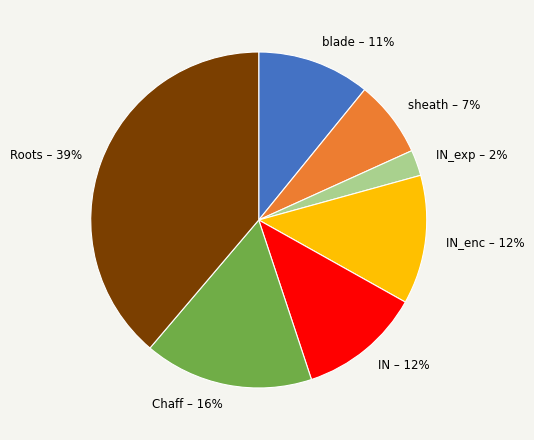

Does IN account for over 50% of the chart?

No